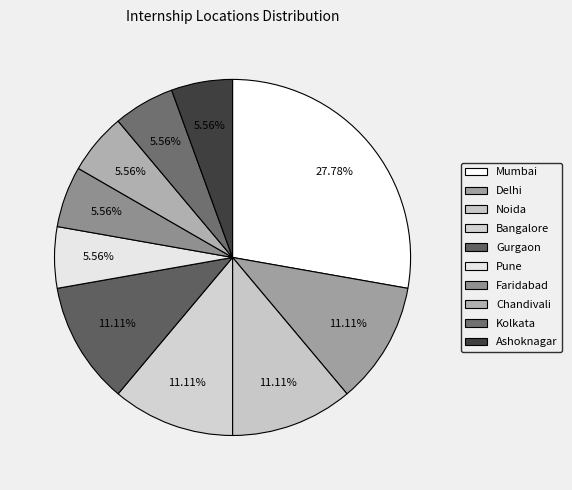

Count the number of slices in the pie.

10